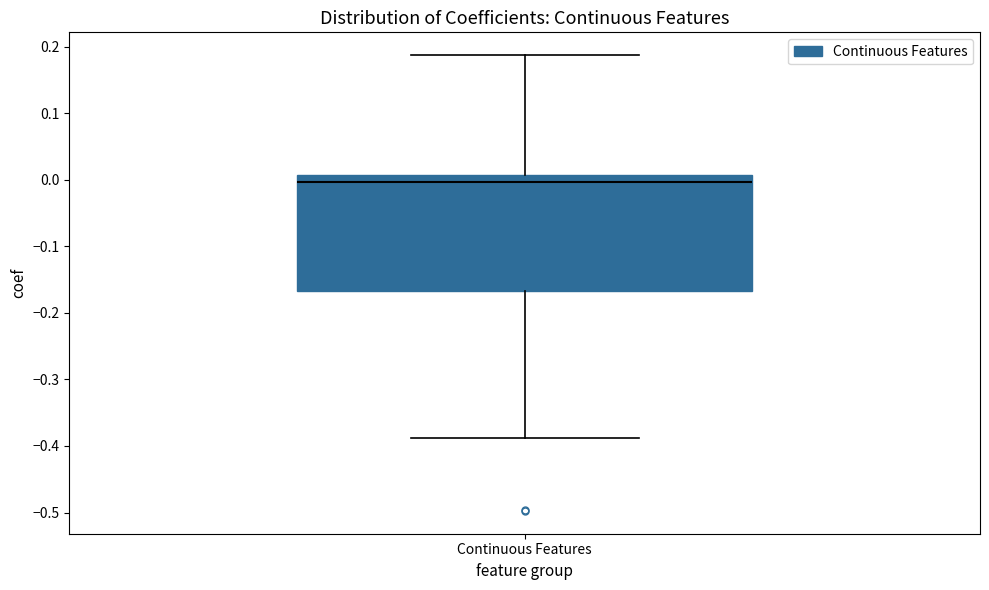

Transcribe this box plot: give where the median line is, the range the box spans, and where the two whiskers end, as read against the y-axis. The values are not printed on the chart, so give them approximately, as read against the axis.

median 0.00, box -0.17 to 0.01, whiskers -0.39 to 0.19